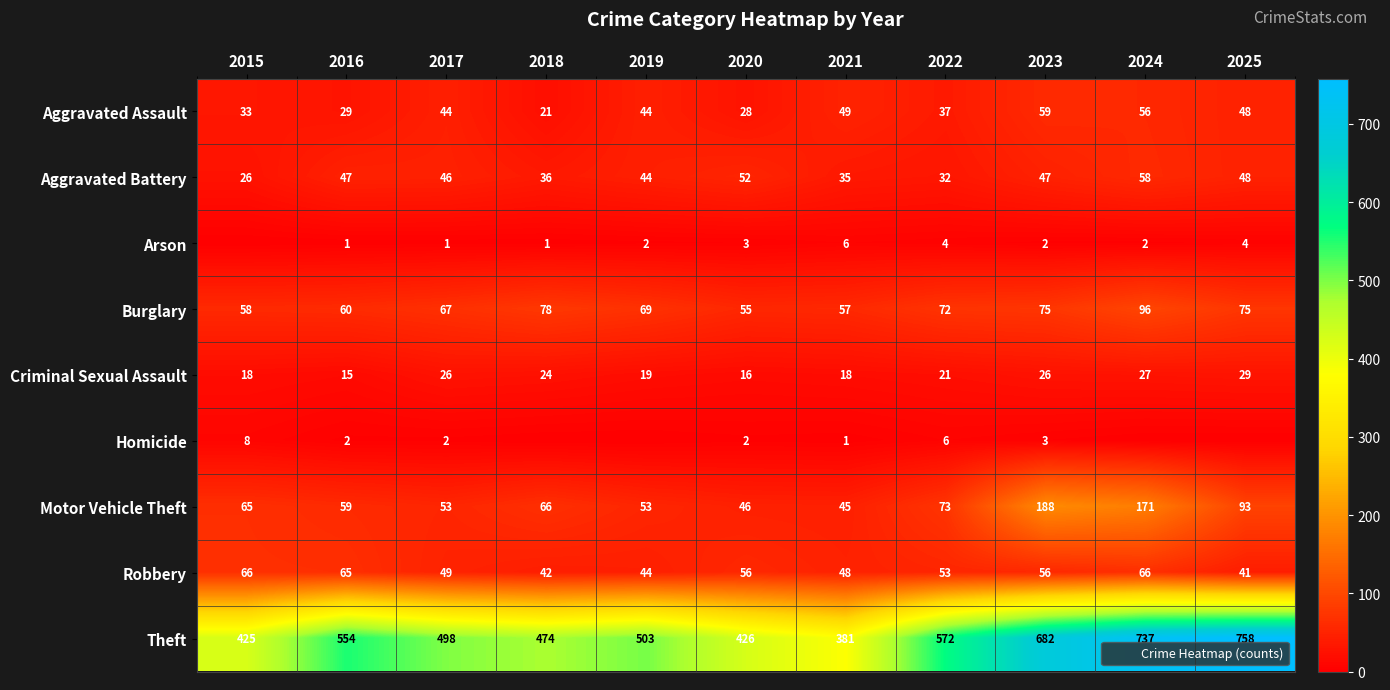

What is the spread (max minus min) of values at 2019?

503